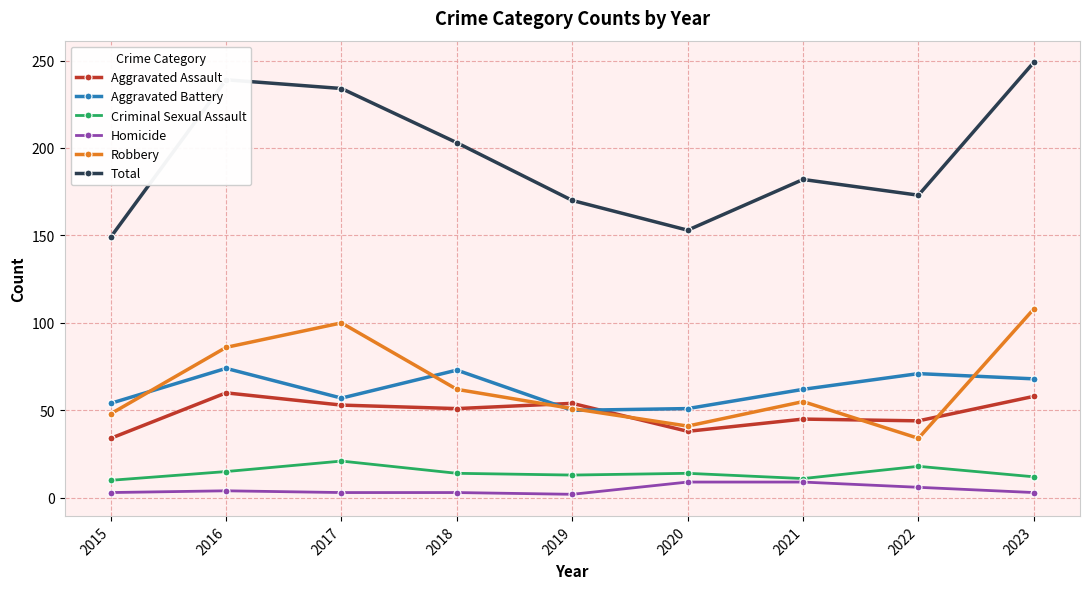

Where is Aggravated Battery nearest to the value 62?

2021